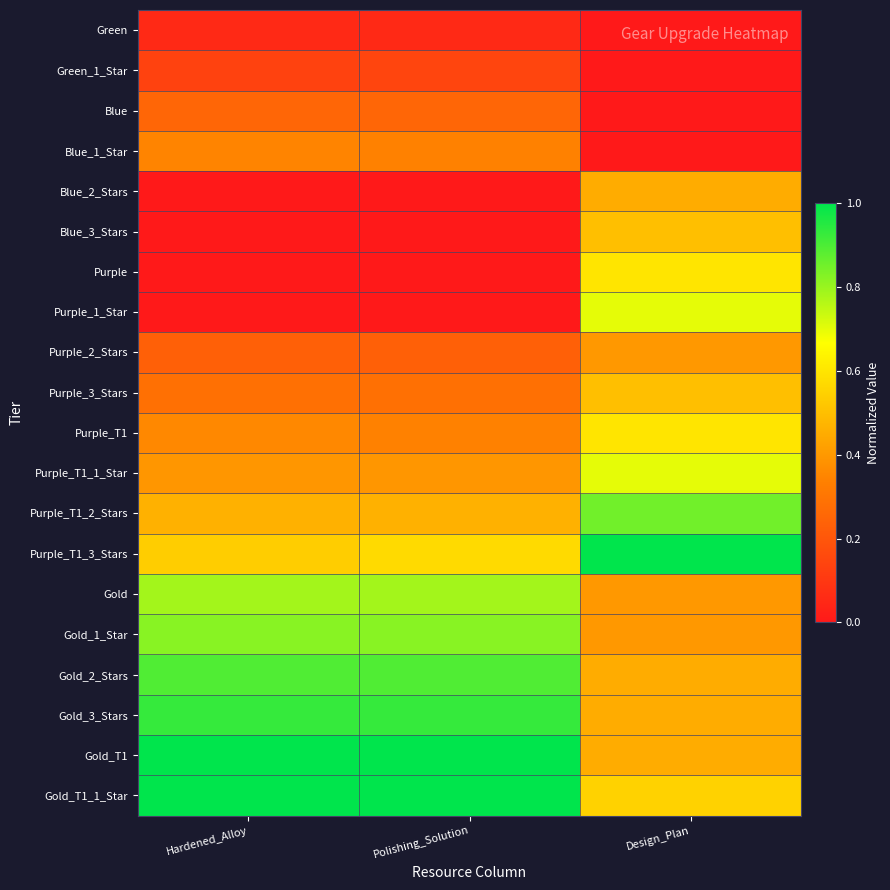

Reading right to left, what are all the values shown in this chart?

Green: Design_Plan=0.0	Polishing_Solution=0.1	Hardened_Alloy=0.1
Green_1_Star: Design_Plan=0.0	Polishing_Solution=0.1	Hardened_Alloy=0.1
Blue: Design_Plan=0.0	Polishing_Solution=0.2	Hardened_Alloy=0.2
Blue_1_Star: Design_Plan=0.0	Polishing_Solution=0.3	Hardened_Alloy=0.3
Blue_2_Stars: Design_Plan=0.5	Polishing_Solution=0.0	Hardened_Alloy=0.0
Blue_3_Stars: Design_Plan=0.5	Polishing_Solution=0.0	Hardened_Alloy=0.0
Purple: Design_Plan=0.6	Polishing_Solution=0.0	Hardened_Alloy=0.0
Purple_1_Star: Design_Plan=0.7	Polishing_Solution=0.0	Hardened_Alloy=0.0
Purple_2_Stars: Design_Plan=0.4	Polishing_Solution=0.2	Hardened_Alloy=0.2
Purple_3_Stars: Design_Plan=0.5	Polishing_Solution=0.3	Hardened_Alloy=0.3
Purple_T1: Design_Plan=0.6	Polishing_Solution=0.3	Hardened_Alloy=0.4
Purple_T1_1_Star: Design_Plan=0.7	Polishing_Solution=0.4	Hardened_Alloy=0.4
Purple_T1_2_Stars: Design_Plan=0.8	Polishing_Solution=0.5	Hardened_Alloy=0.5
Purple_T1_3_Stars: Design_Plan=1.0	Polishing_Solution=0.6	Hardened_Alloy=0.5
Gold: Design_Plan=0.4	Polishing_Solution=0.8	Hardened_Alloy=0.8
Gold_1_Star: Design_Plan=0.4	Polishing_Solution=0.8	Hardened_Alloy=0.8
Gold_2_Stars: Design_Plan=0.5	Polishing_Solution=0.9	Hardened_Alloy=0.9
Gold_3_Stars: Design_Plan=0.5	Polishing_Solution=0.9	Hardened_Alloy=0.9
Gold_T1: Design_Plan=0.5	Polishing_Solution=1.0	Hardened_Alloy=1.0
Gold_T1_1_Star: Design_Plan=0.6	Polishing_Solution=1.0	Hardened_Alloy=1.0